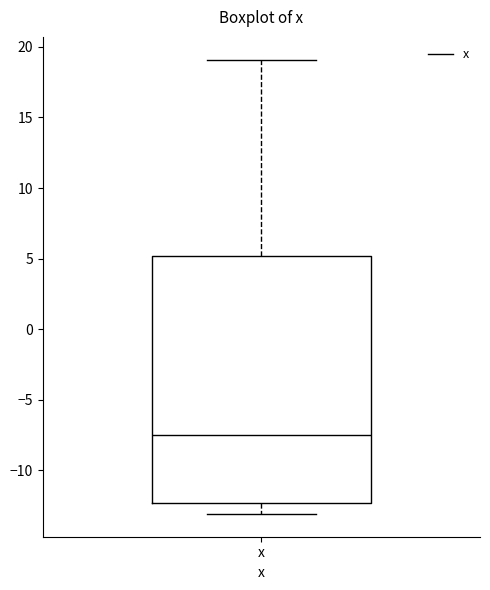

Where does the upper whisker of the box for x end on the y-axis? The values are not printed on the chart, so give them approximately, as read against the axis.

19.0